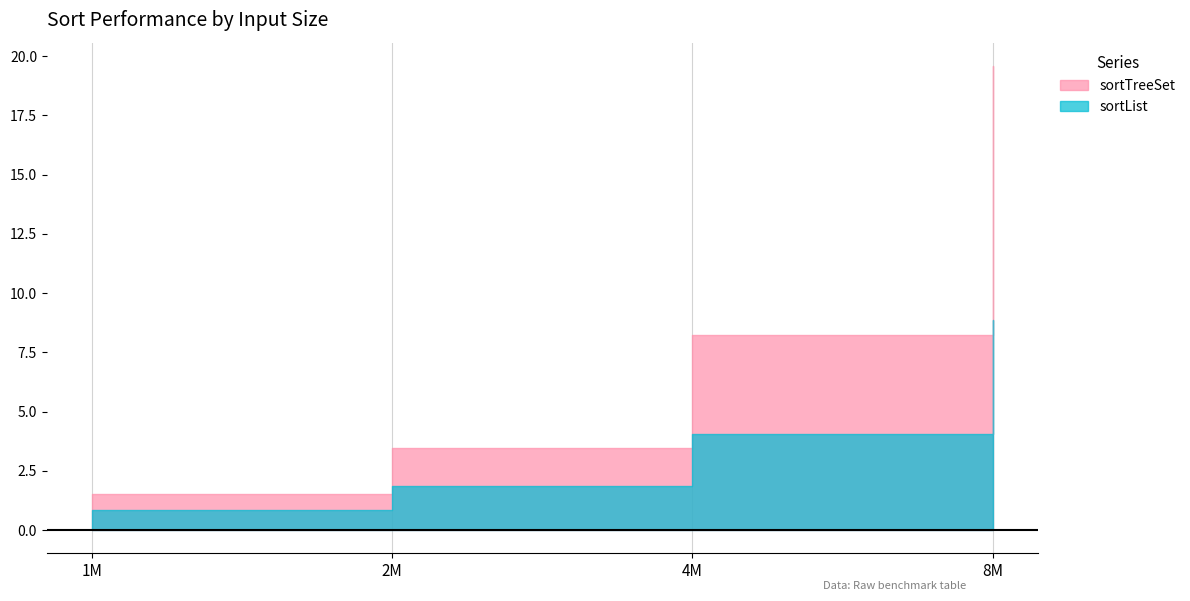

At how many categories does at least one series exceed 8?

2